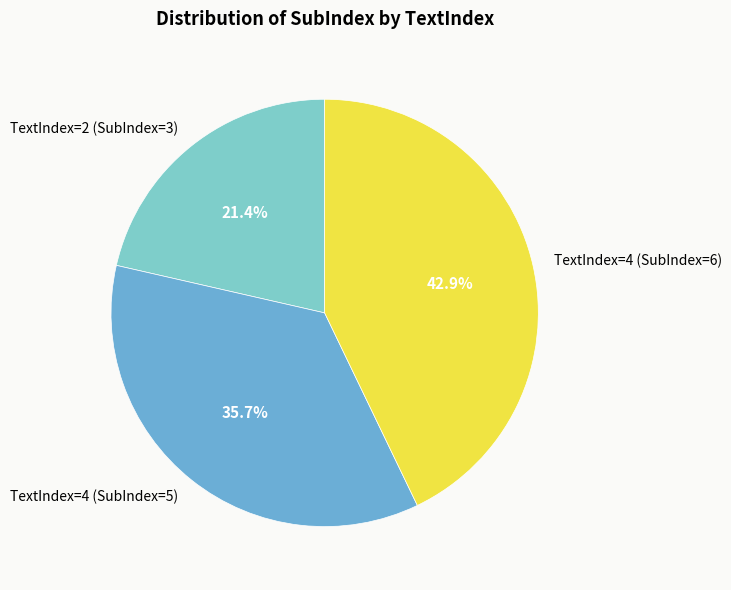

Does TextIndex=2 (SubIndex=3) represent more than half of the total?

No